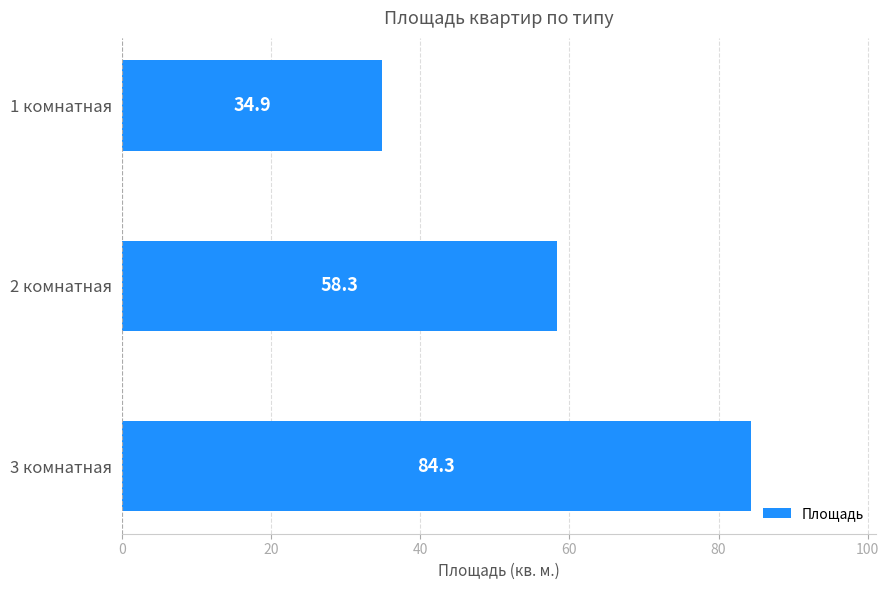

List the labels in order of value, smallest first.

1 комнатная, 2 комнатная, 3 комнатная